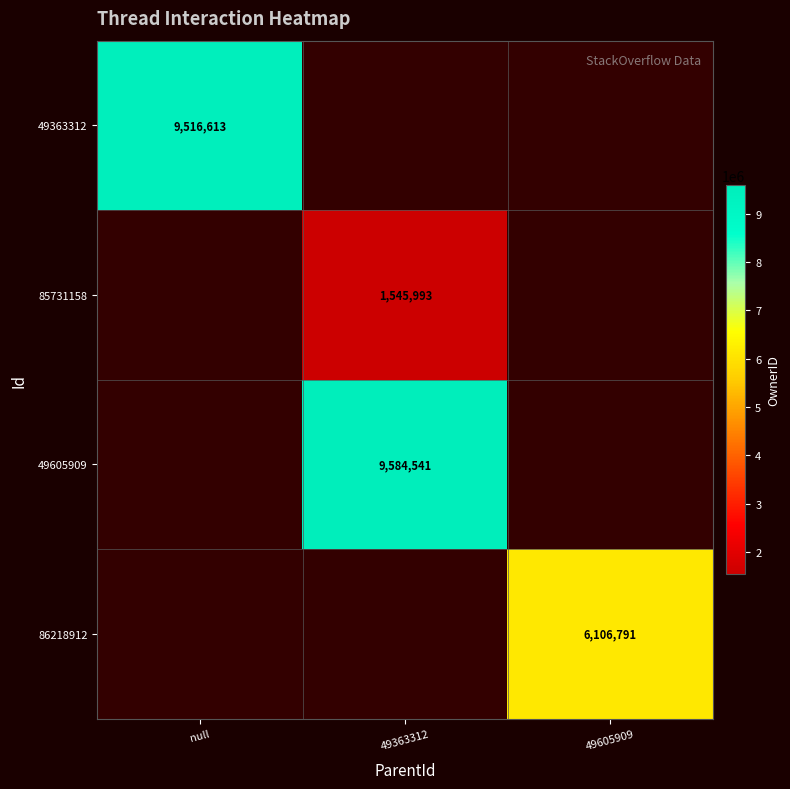

Which has a higher value, 49363312 or 49605909?

49605909